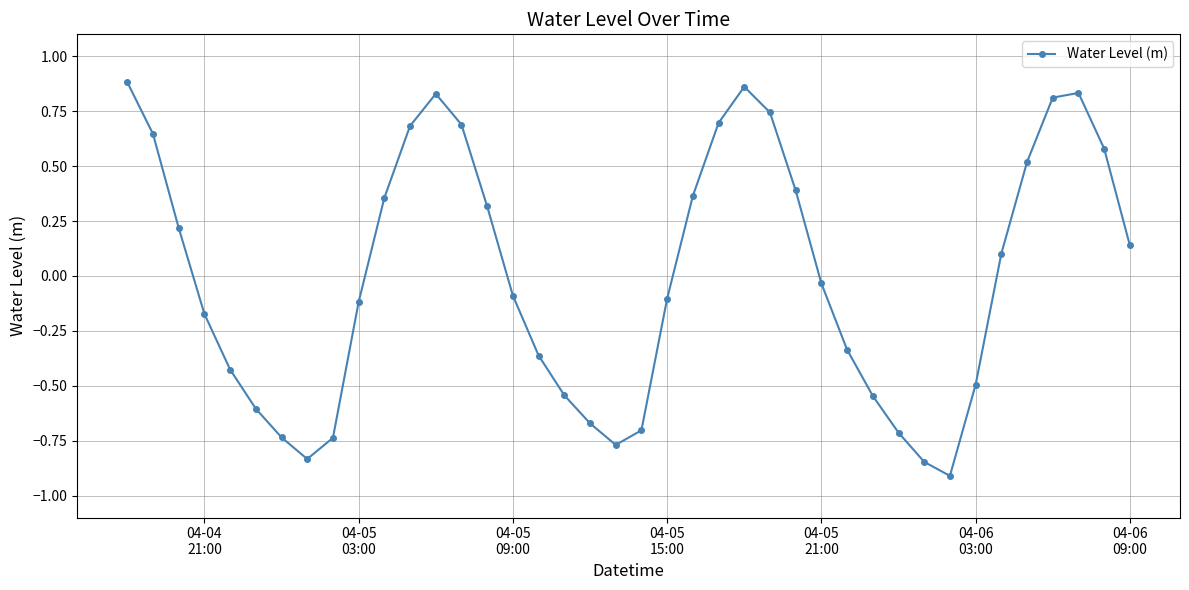

What is the minimum value shown in the chart?

-0.9